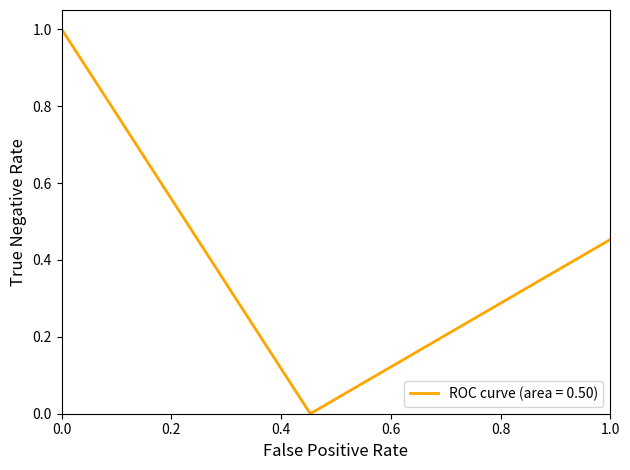

Count the number of categories in the chart.

3